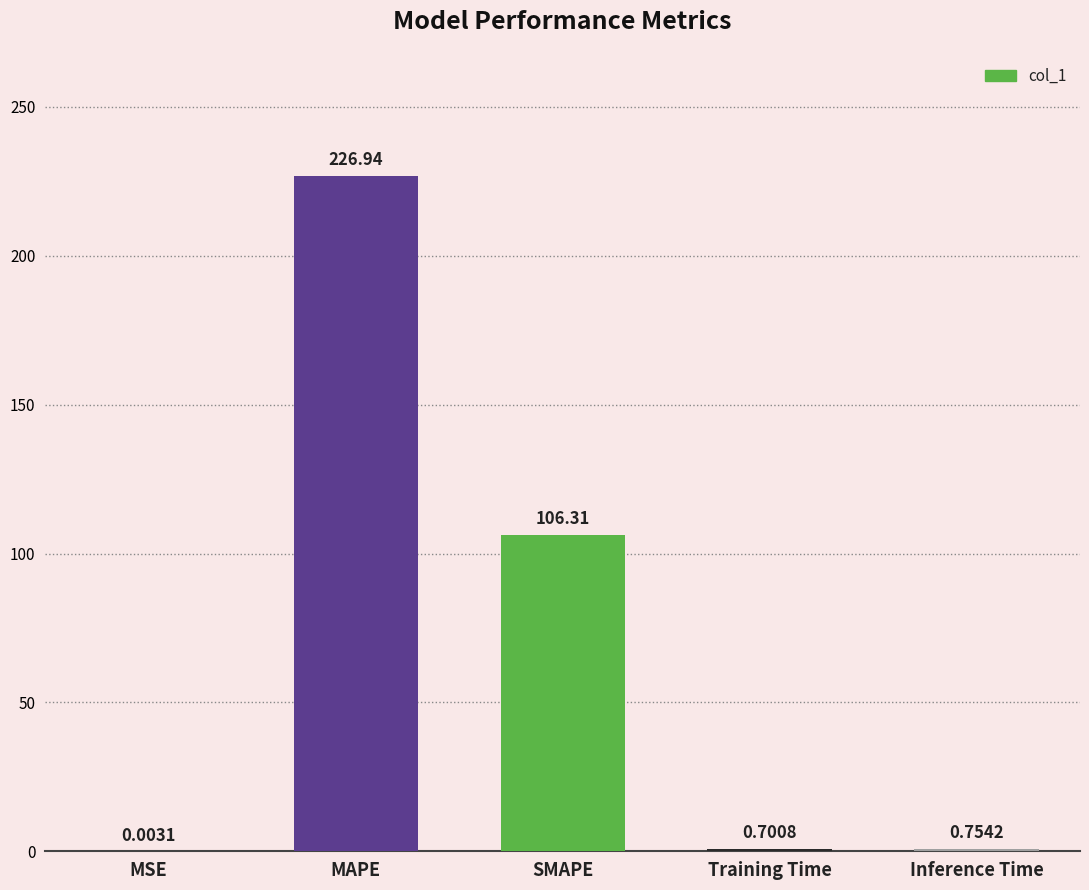

Which label corresponds to the largest value in the chart?

MAPE